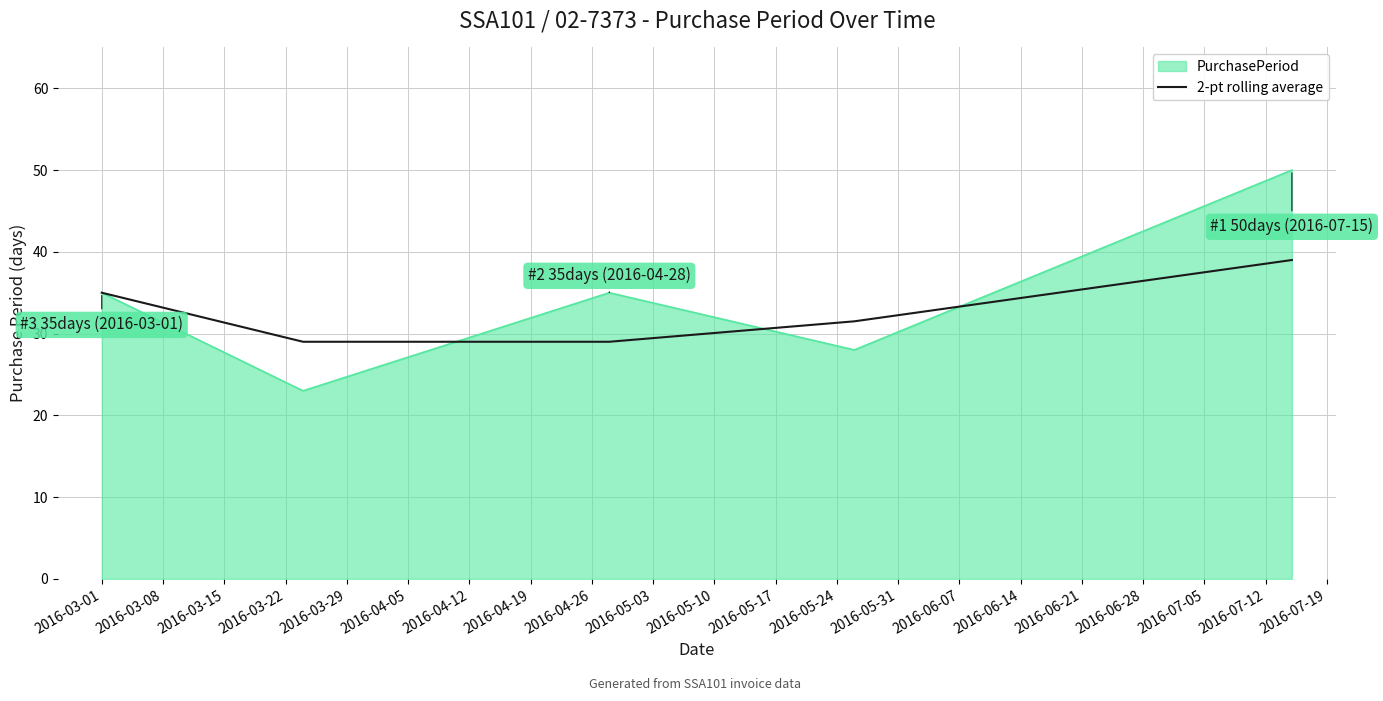

Rank the series by their maximum value, from highest to lowest.

PurchasePeriod, 2-pt rolling average